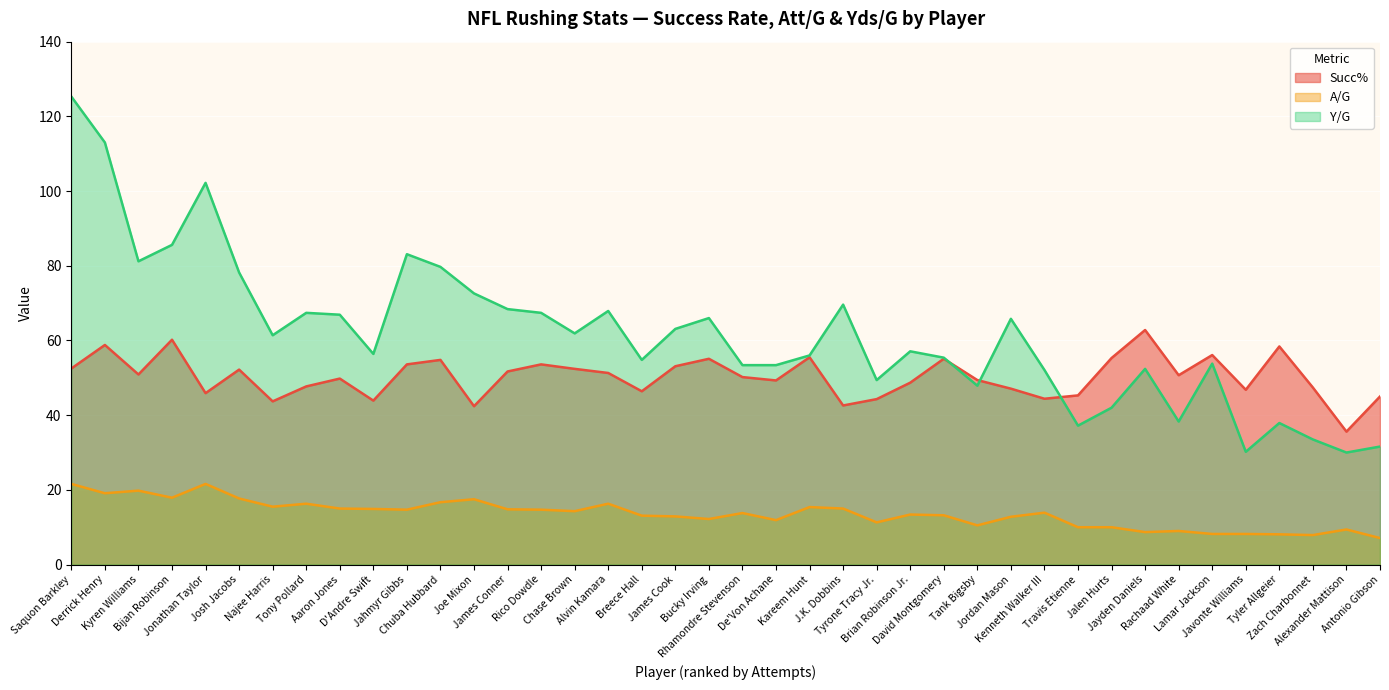

Where do Y/G and Succ% first cross each other?

David Montgomery and Tank Bigsby